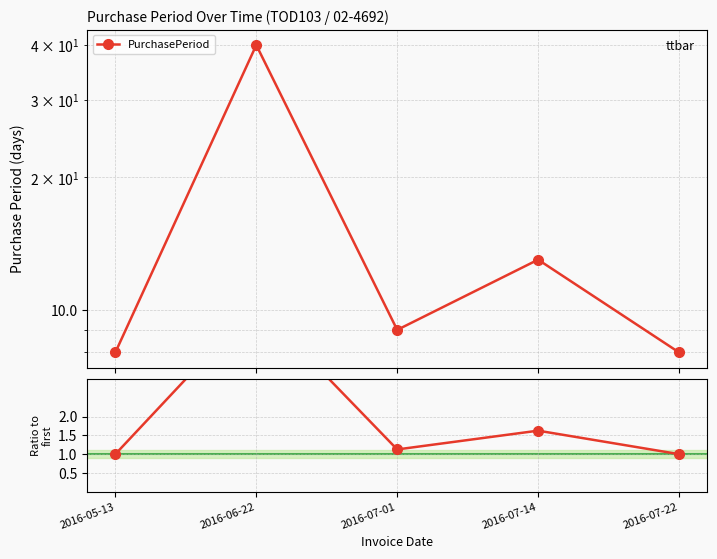

Does the chart display data point markers on the line(s)?

Yes